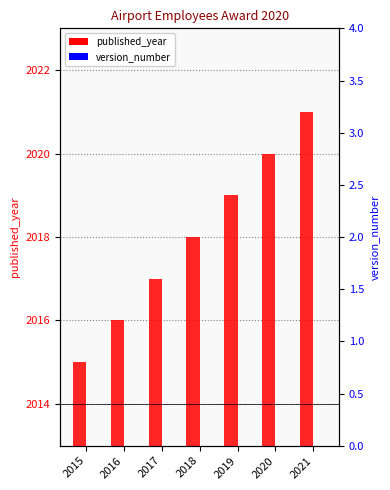

Count the number of categories in the chart.

7